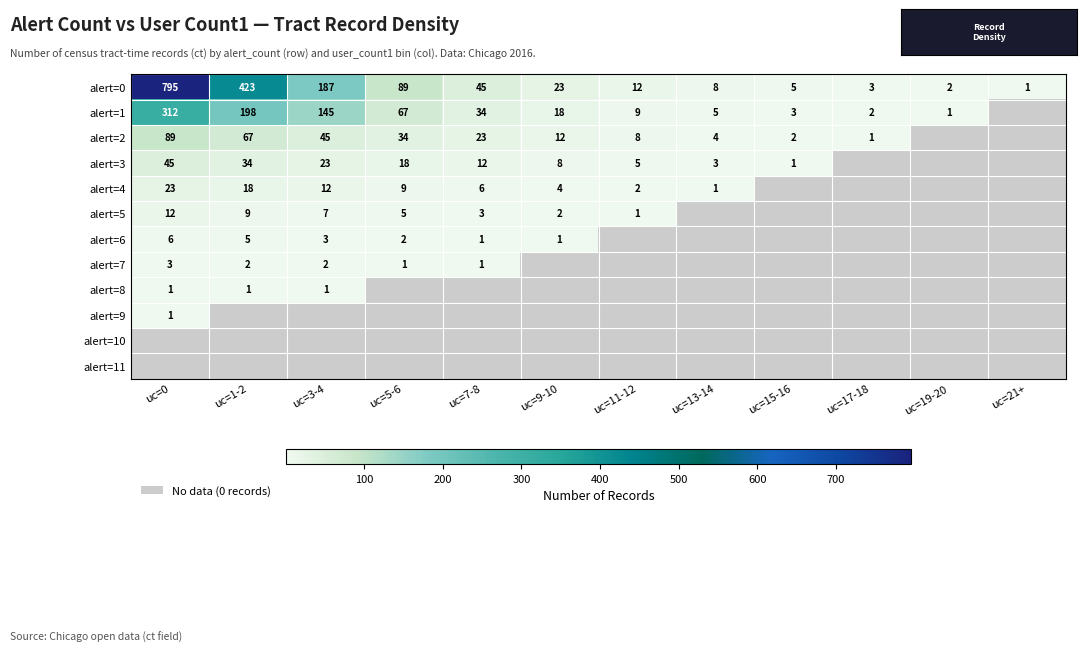

The value of alert=2 at uc=9-10 is 12. True or false?

True